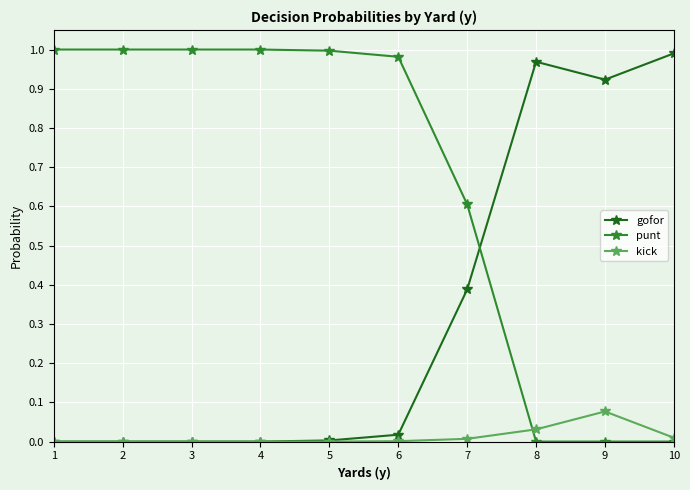

Which category has the highest value in the gofor series?

10